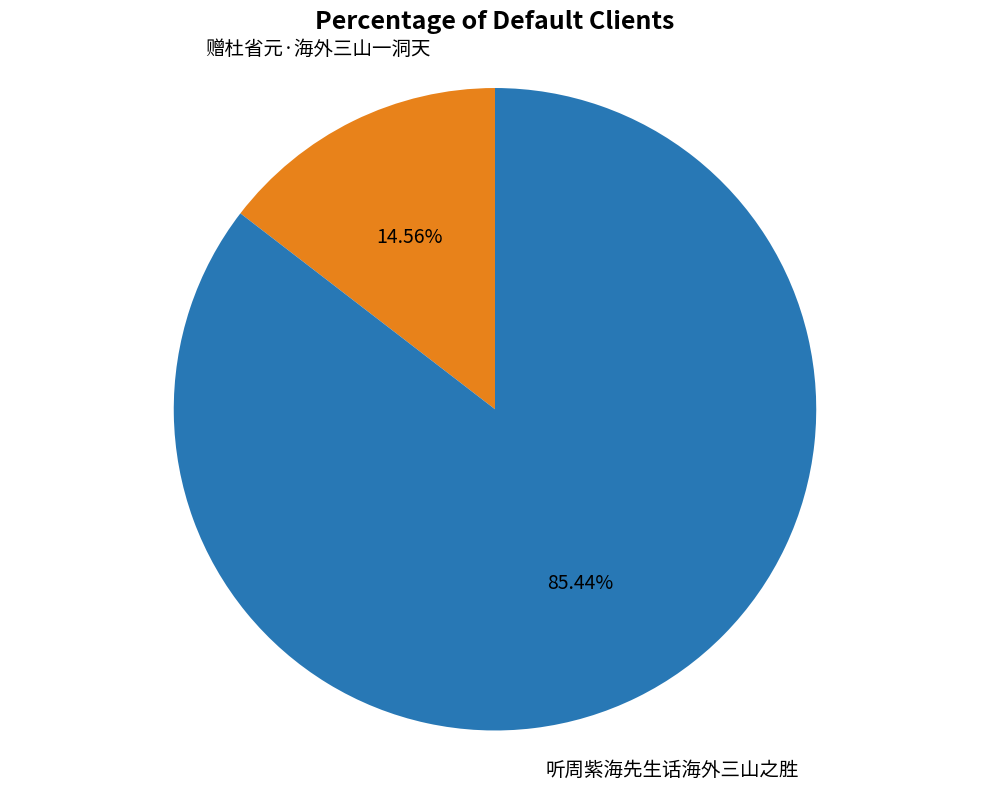

To the nearest percent, what is the difference between the largest and smallest slice percentages?

71%